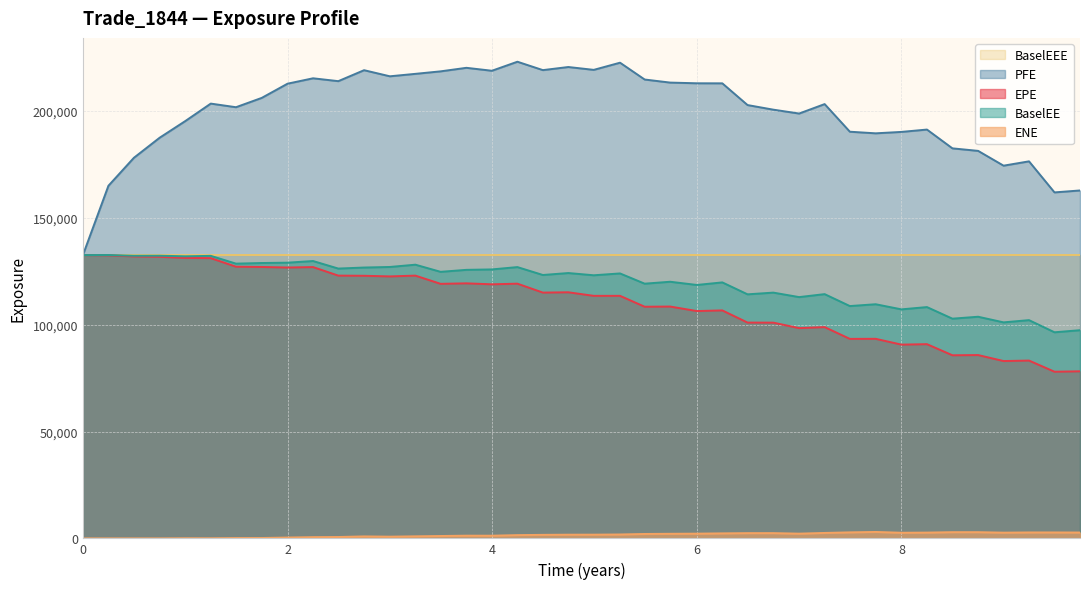

Reading right to left, transcribe all the data shown in this chart.

EPE: 78173.6	77980.3	83202.0	82975.7	85777.3	85678.1	90877.7	90658.4	93379.0	93348.9	98861.5	98380.4	100943.0	100974.0	106672.0	106369.0	108479.0	108393.0	113492.0	113487.0	115154.0	115008.0	119186.0	118885.0	119338.0	119107.0	122954.0	122583.0	122878.0	122958.0	126949.0	126748.0	126999.0	127125.0	131138.0	131235.0	131760.0	131934.0	132440.0	132570.0
PFE: 162797.0	161894.0	176424.0	174399.0	181321.0	182503.0	191296.0	190199.0	189537.0	190288.0	203214.0	198794.0	200605.0	202762.0	212927.0	212951.0	213279.0	214712.0	222587.0	219231.0	220565.0	219110.0	223039.0	218815.0	220190.0	218536.0	217365.0	216221.0	219078.0	213947.0	215287.0	212765.0	206119.0	201753.0	203445.0	195286.0	187467.0	178084.0	165000.0	132570.0
BaselEE: 97406.4	96435.4	102120.0	101077.0	103708.0	102805.0	108228.0	107160.0	109556.0	108707.0	114289.0	112898.0	114995.0	114194.0	119779.0	118580.0	120082.0	119180.0	123974.0	123110.0	124157.0	123243.0	126941.0	125853.0	125651.0	124725.0	128066.0	126997.0	126735.0	126251.0	129779.0	129010.0	128848.0	128558.0	132203.0	131993.0	132266.0	132241.0	132594.0	132570.0
BaselEEE: 132594.0	132594.0	132594.0	132594.0	132594.0	132594.0	132594.0	132594.0	132594.0	132594.0	132594.0	132594.0	132594.0	132594.0	132594.0	132594.0	132594.0	132594.0	132594.0	132594.0	132594.0	132594.0	132594.0	132594.0	132594.0	132594.0	132594.0	132594.0	132594.0	132594.0	132594.0	132594.0	132594.0	132594.0	132594.0	132594.0	132594.0	132594.0	132594.0	132570.0
ENE: 2732.9	2770.0	2774.2	2677.1	2893.9	2898.4	2701.8	2626.6	2999.4	2811.7	2540.0	2209.3	2451.6	2446.1	2340.5	2205.1	2142.2	2057.3	1819.9	1733.2	1719.8	1645.2	1519.1	1247.7	1258.4	1106.4	956.2	792.0	915.9	639.6	577.1	384.3	170.9	152.6	53.6	66.3	0.0	0.0	0.0	0.0